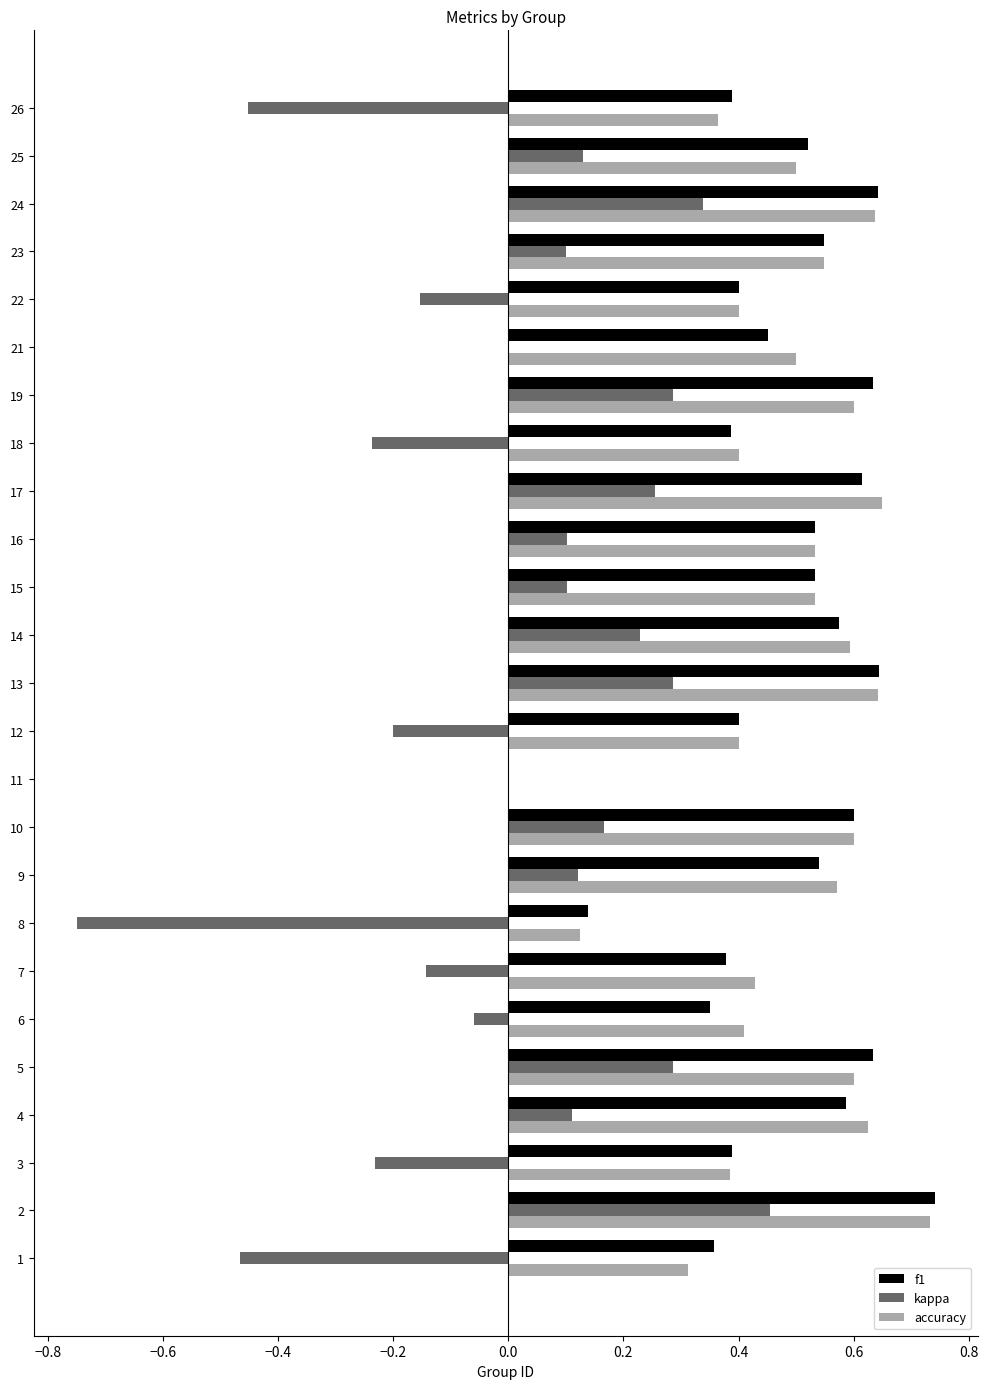

True or false: accuracy has a value of 0.0 at 11.

True